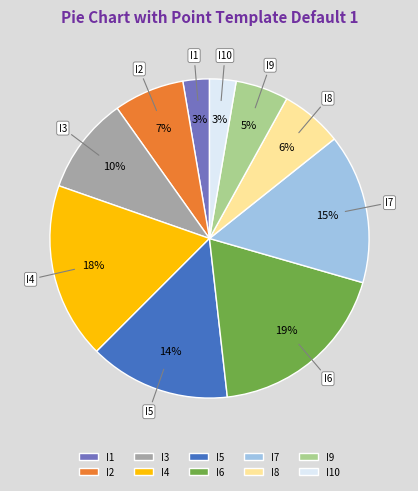

How many slices are in this pie chart?

10